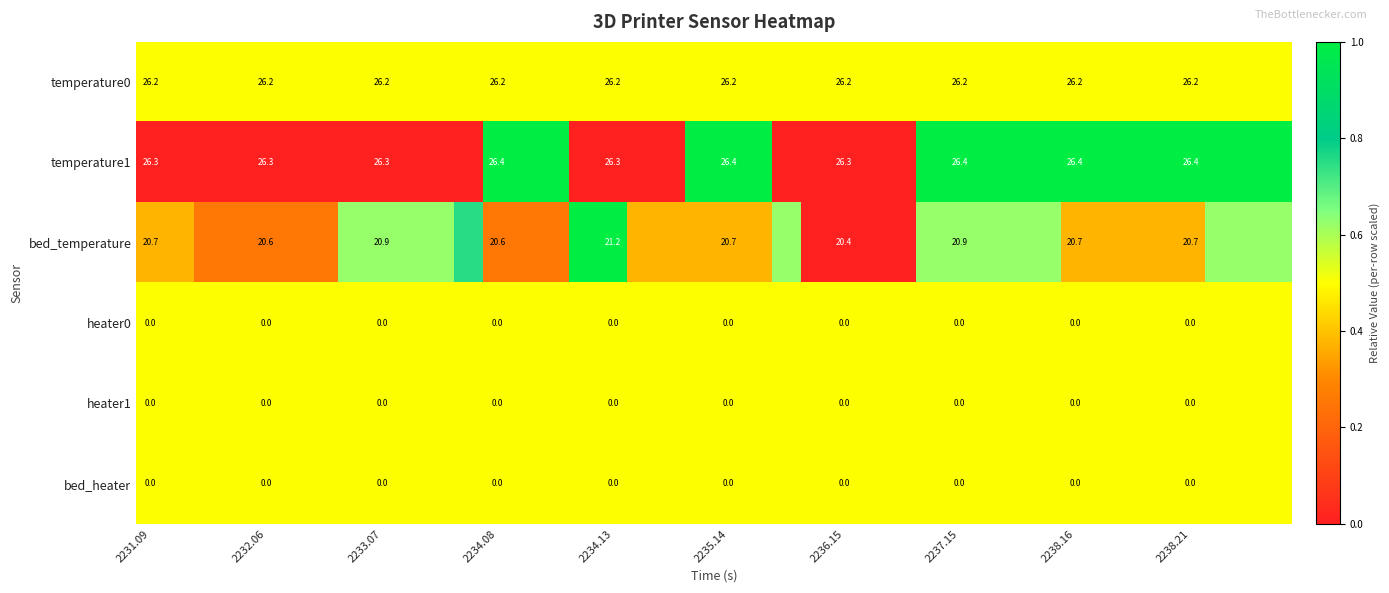

Which series changed the most between 2233.07 and 2235.14?

bed_temperature